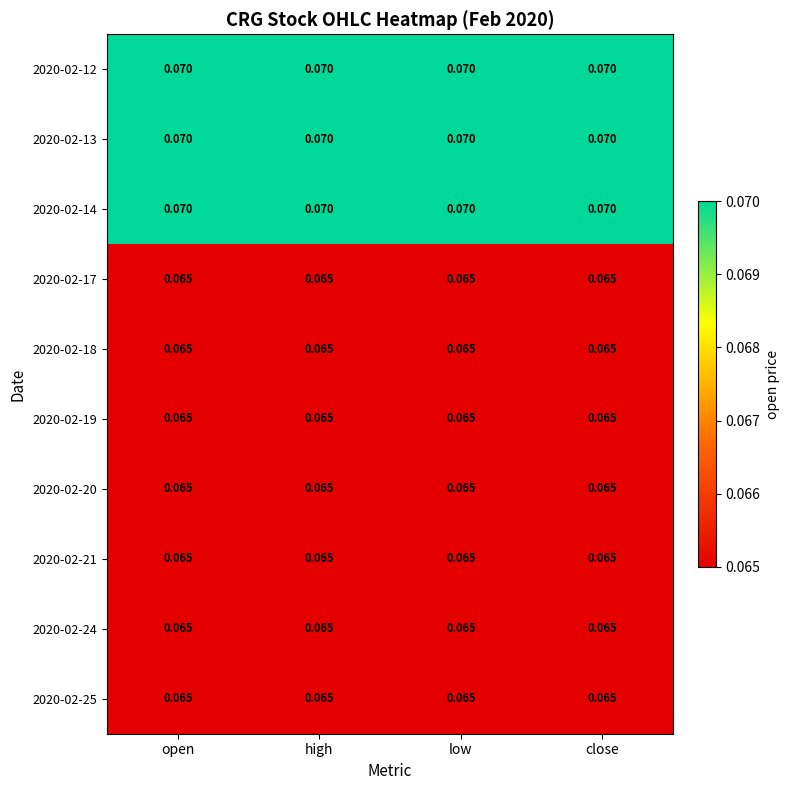

Is the value of 2020-02-17 at low greater than the value of 2020-02-13 at open?

No